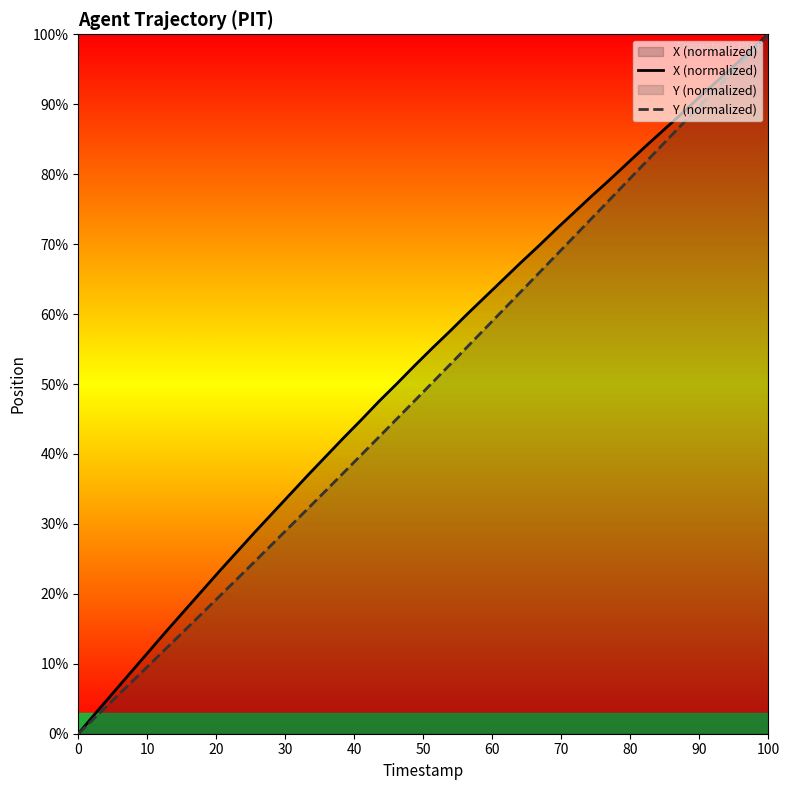

At which category is the sum across all series the highest?

100